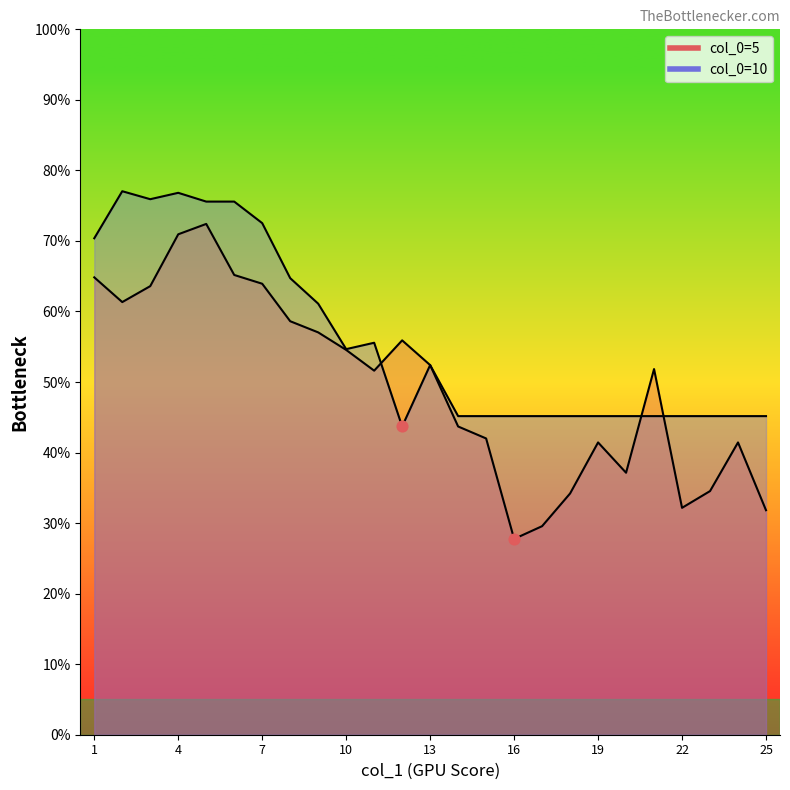

Is the value of 10 at 6 greater than the value of 5 at 2?

Yes